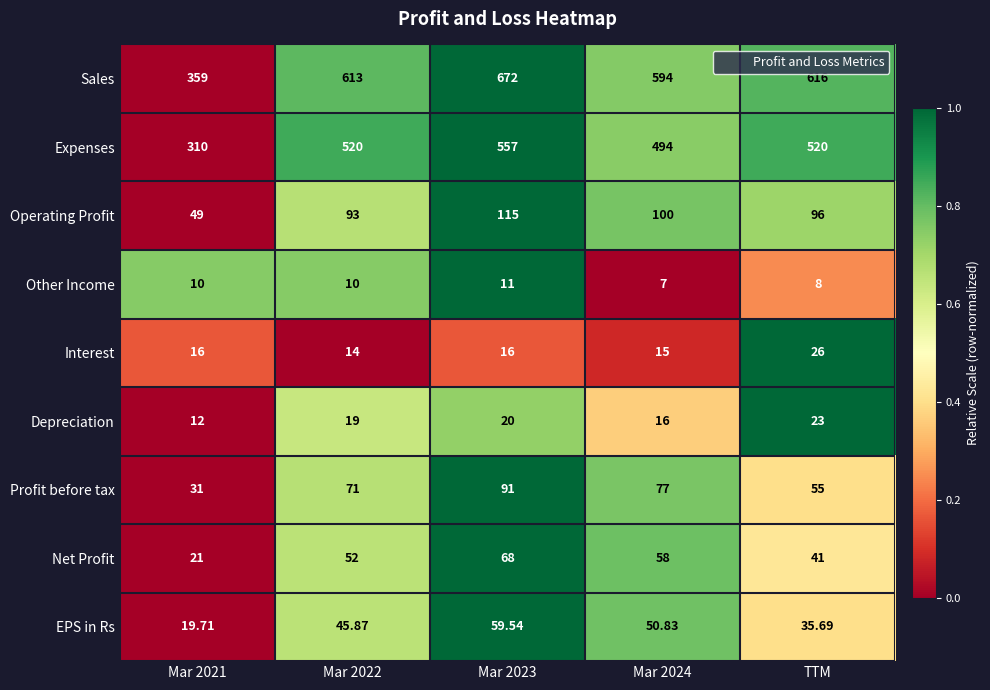

At Mar 2021, list the series in order from smallest to largest.

Other Income, Depreciation, Interest, EPS in Rs, Net Profit, Profit before tax, Operating Profit, Expenses, Sales